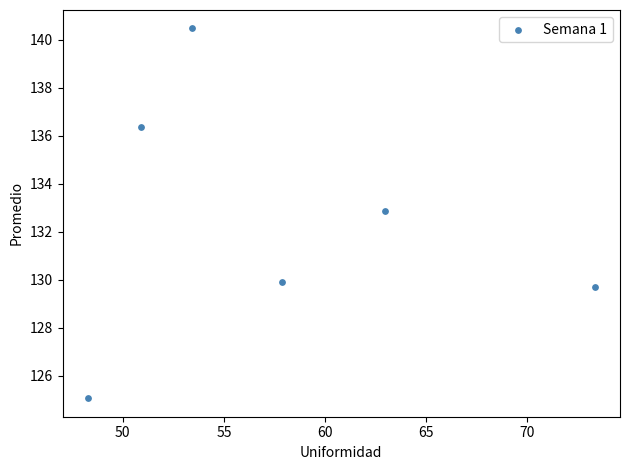

What Y value in the scatter plot is closest to 132?

132.9